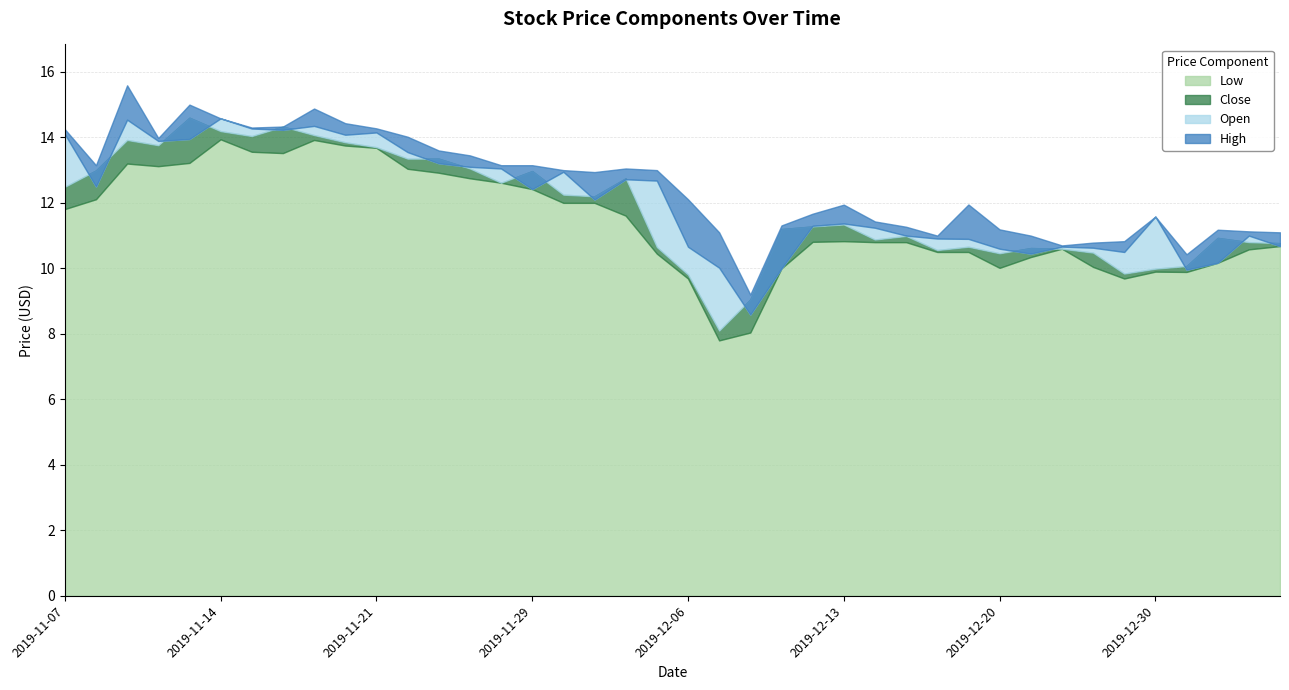

Reading left to right, list all the values displayed in this chart.

Open: 14.1	12.5	14.5	13.9	13.9	14.6	14.3	14.2	14.3	14.1	14.2	13.6	13.2	13.1	13.1	12.4	12.9	12.1	12.7	12.7	10.7	10.0	8.6	10.0	11.3	11.4	11.2	11.0	10.9	10.9	10.6	10.4	10.7	10.6	10.5	11.6	10.0	10.2	11.0	10.7
High: 14.2	13.2	15.6	14.0	15.0	14.6	14.3	14.3	14.9	14.4	14.3	14.0	13.6	13.4	13.2	13.2	13.0	12.9	13.1	13.0	12.1	11.1	9.2	11.3	11.7	11.9	11.4	11.3	11.0	11.9	11.2	11.0	10.7	10.8	10.8	11.6	10.4	11.2	11.1	11.1
Low: 11.8	12.1	13.2	13.1	13.2	13.9	13.6	13.5	13.9	13.8	13.7	13.0	12.9	12.8	12.6	12.4	12.0	12.0	11.6	10.4	9.7	7.8	8.0	10.0	10.8	10.8	10.8	10.8	10.5	10.5	10.0	10.3	10.6	10.0	9.7	9.9	9.9	10.2	10.6	10.7
Close: 12.5	13.0	13.9	13.8	14.6	14.2	14.0	14.3	14.1	13.8	13.7	13.3	13.3	13.1	12.6	13.0	12.2	12.2	12.8	10.7	9.8	8.1	9.1	11.2	11.3	11.3	10.9	11.0	10.6	10.7	10.5	10.6	10.6	10.5	9.8	10.0	10.1	10.9	10.8	10.8